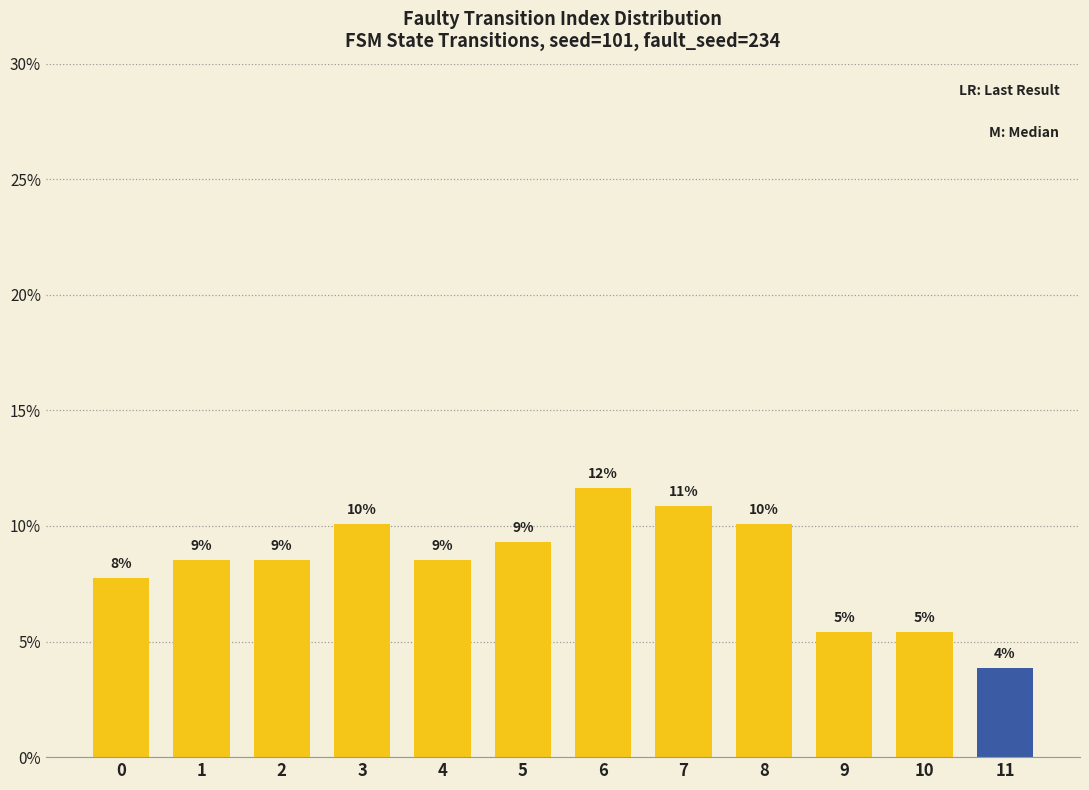

Are the bars horizontal?

No